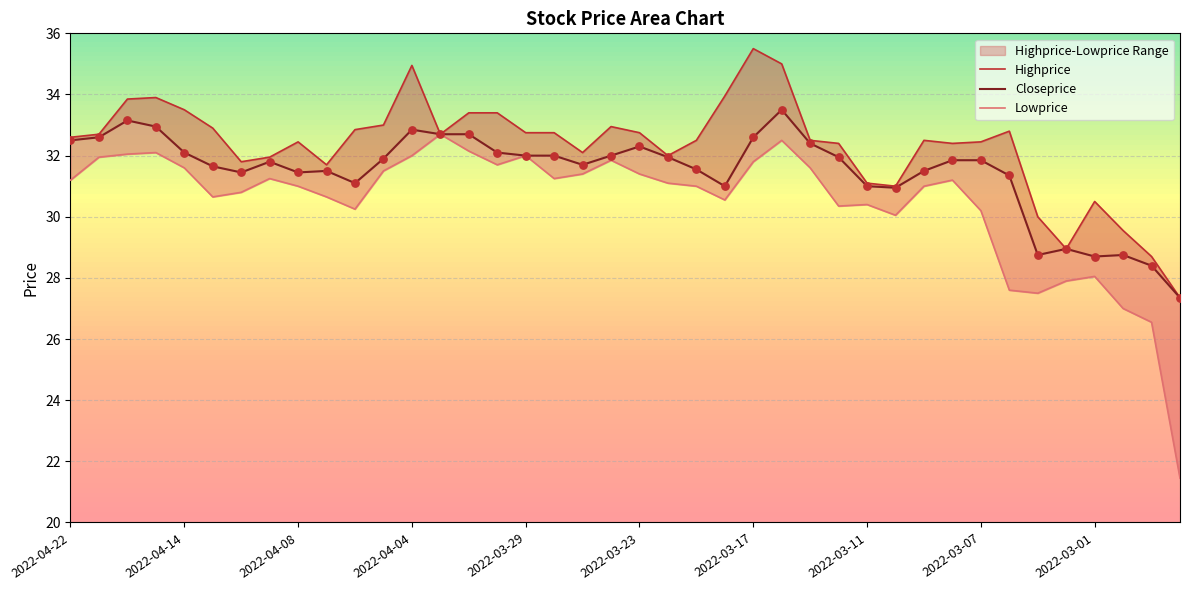

Is the value of Lowprice at 30 greater than the value of Highprice at 25?

No